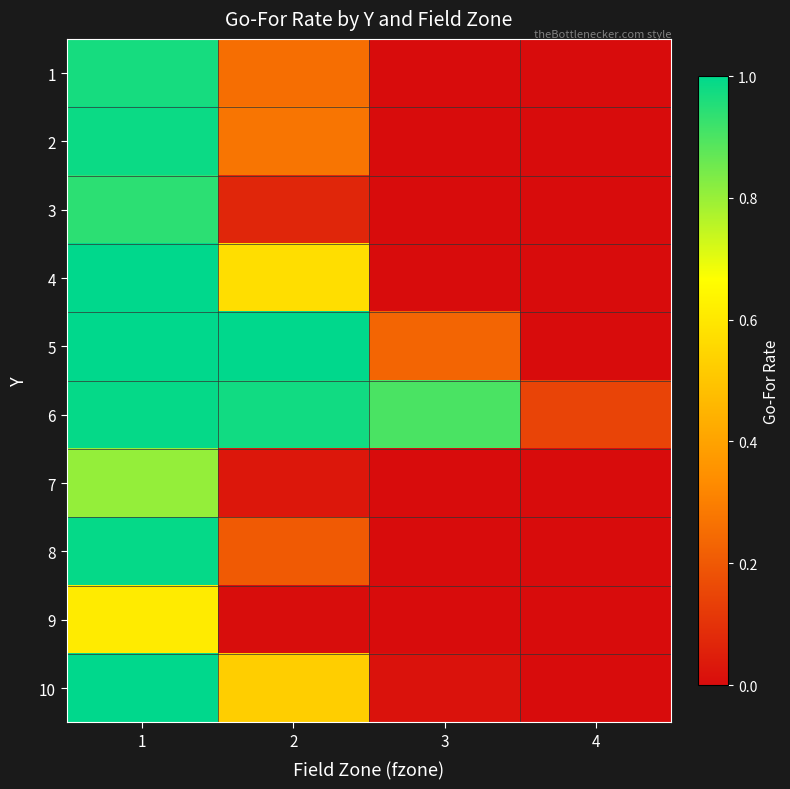

What is the difference between the highest and lowest values at 3?

0.9